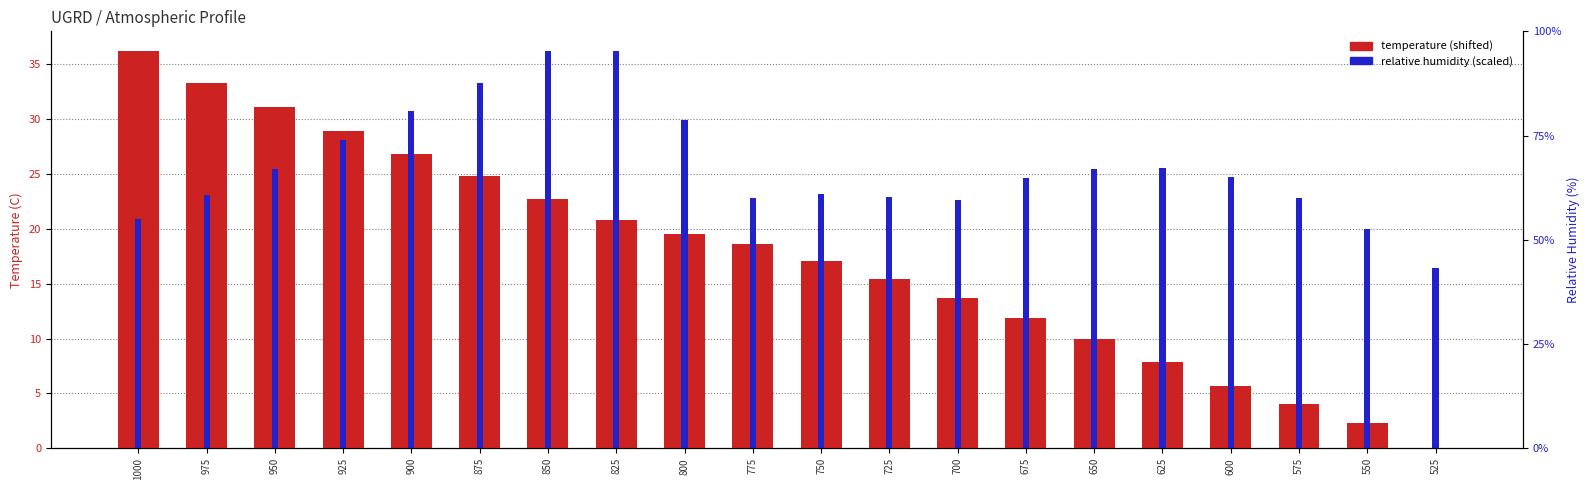

At 725, list the series in order from largest to smallest.

relative humidity (scaled), temperature shifted